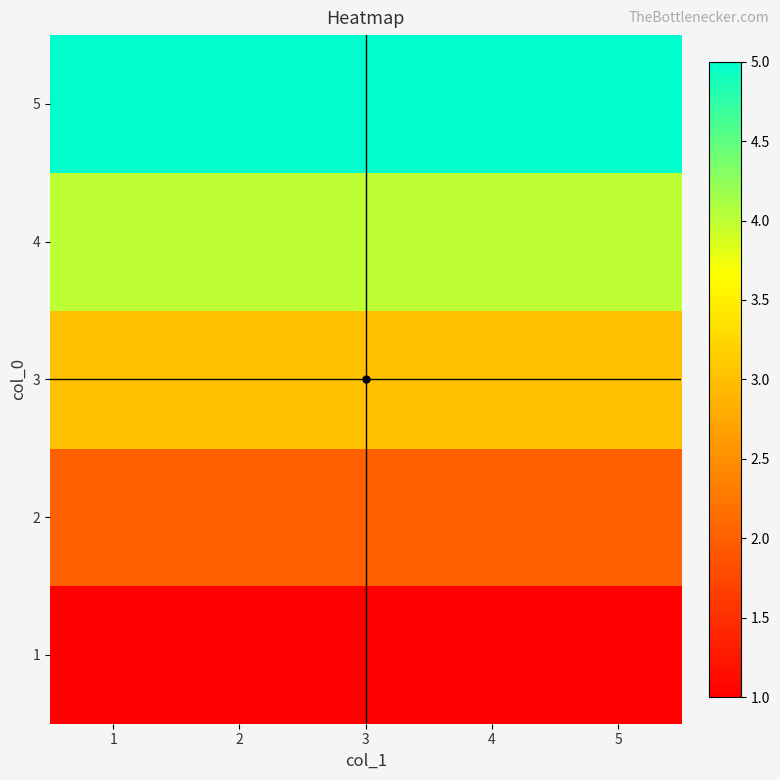

Reading left to right, what are all the values shown in this chart?

1: 1=1	2=1	3=1	4=1	5=1
2: 1=2	2=2	3=2	4=2	5=2
3: 1=3	2=3	3=3	4=3	5=3
4: 1=4	2=4	3=4	4=4	5=4
5: 1=5	2=5	3=5	4=5	5=5